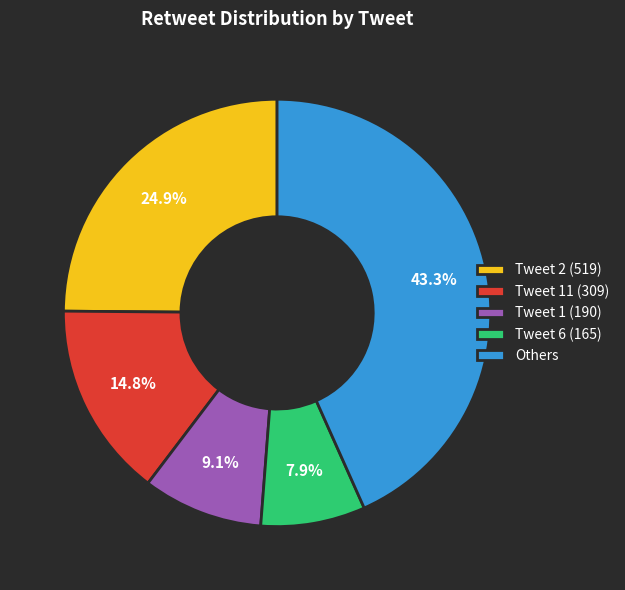

Is Tweet 2 (519) the majority of the pie?

No